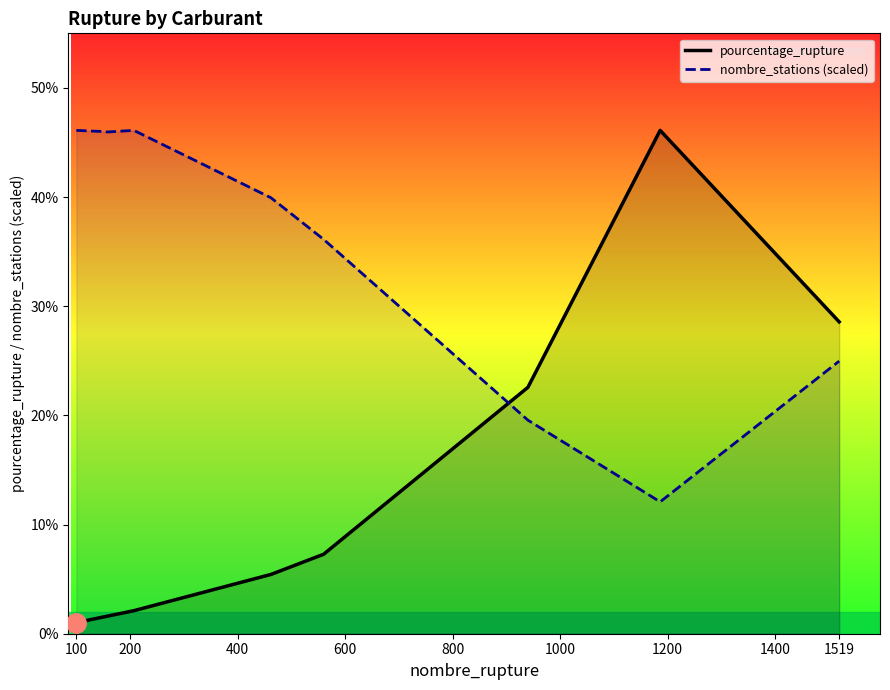

How many times do nombre_stations (scaled) and pourcentage_rupture cross each other?

1